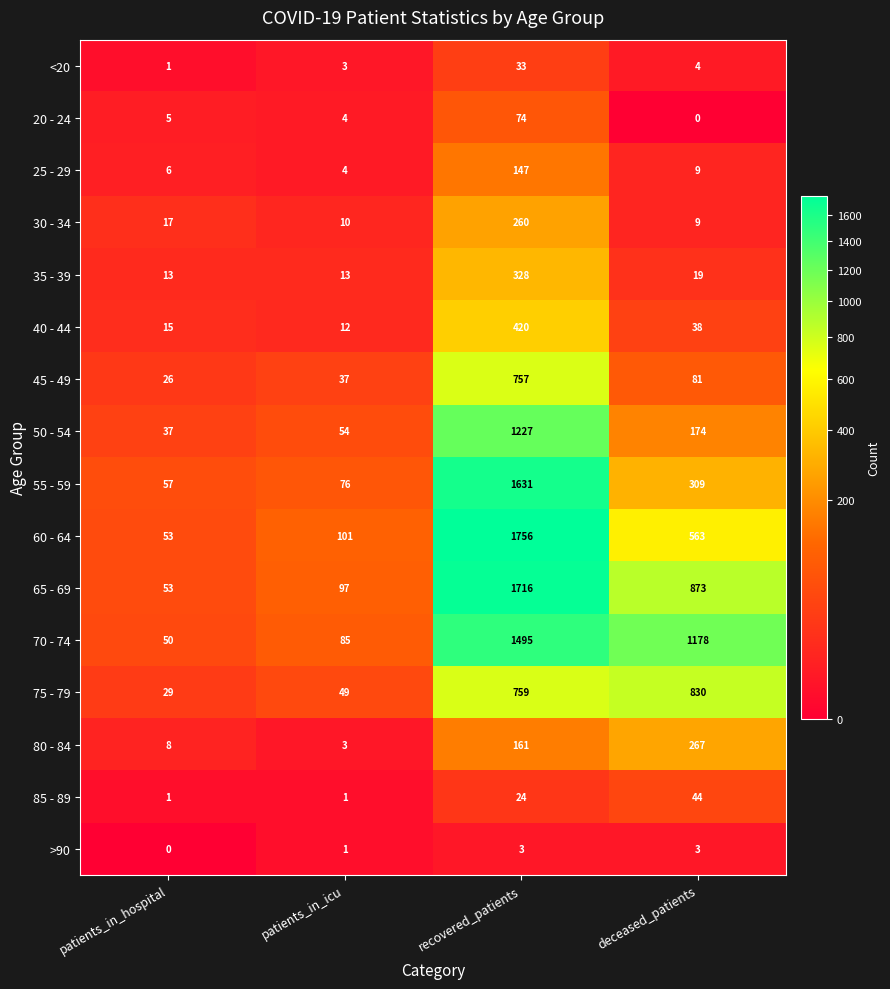

What is the difference between the 60 - 64 values at deceased_patients and patients_in_hospital?

510